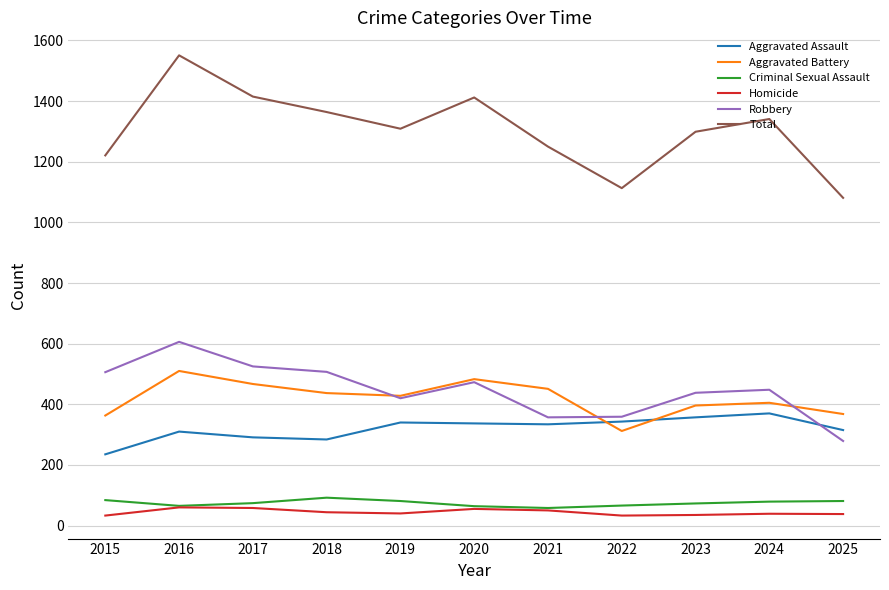

True or false: Criminal Sexual Assault has a value of 74 at 2017.

True